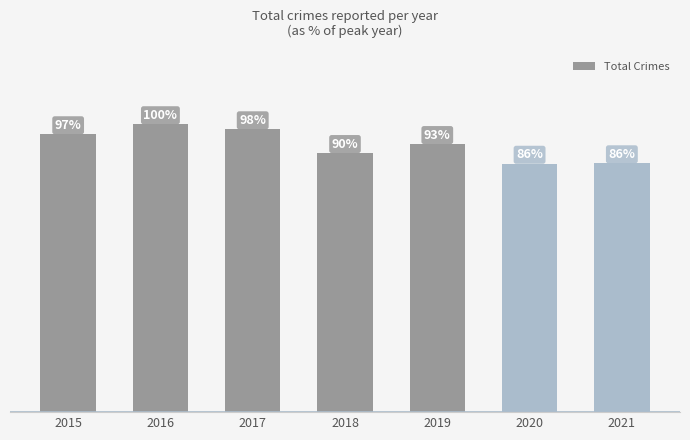

At which category does the chart reach its peak across all series?

2016